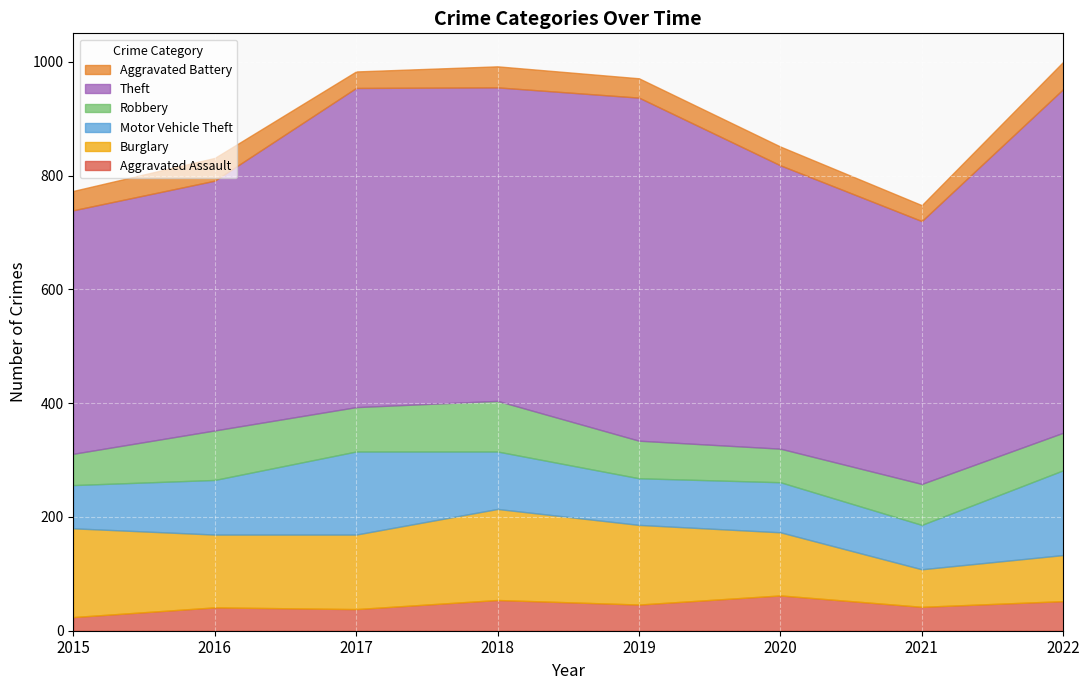

What is the sum of all Aggravated Assault values?

359